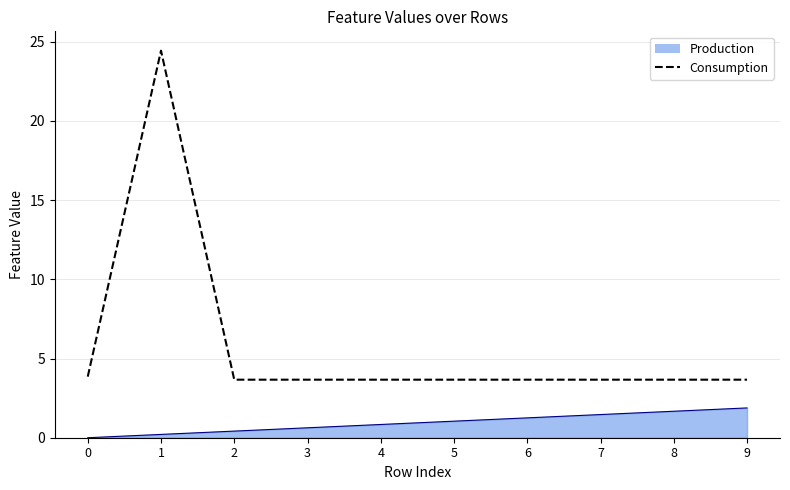

What is the difference between the highest and lowest values at 8?

2.0